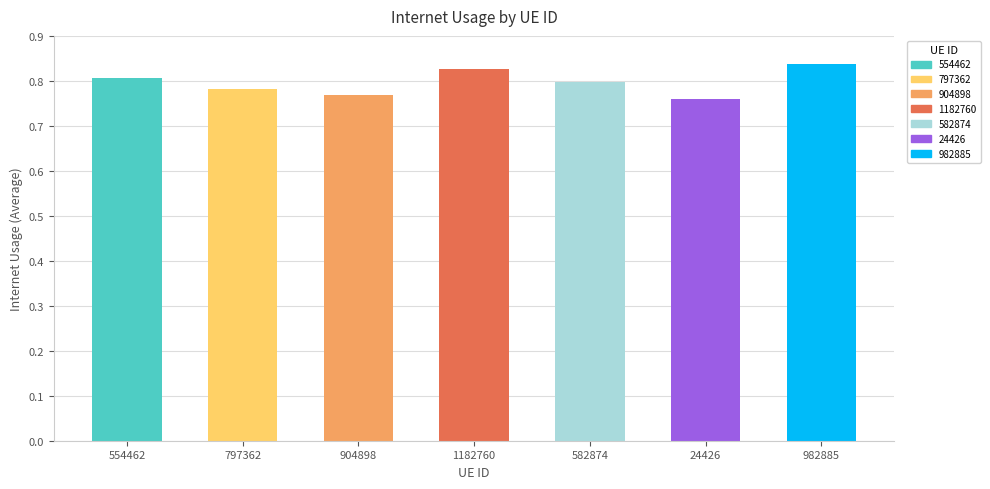

Does the chart contain stacked bars?

No